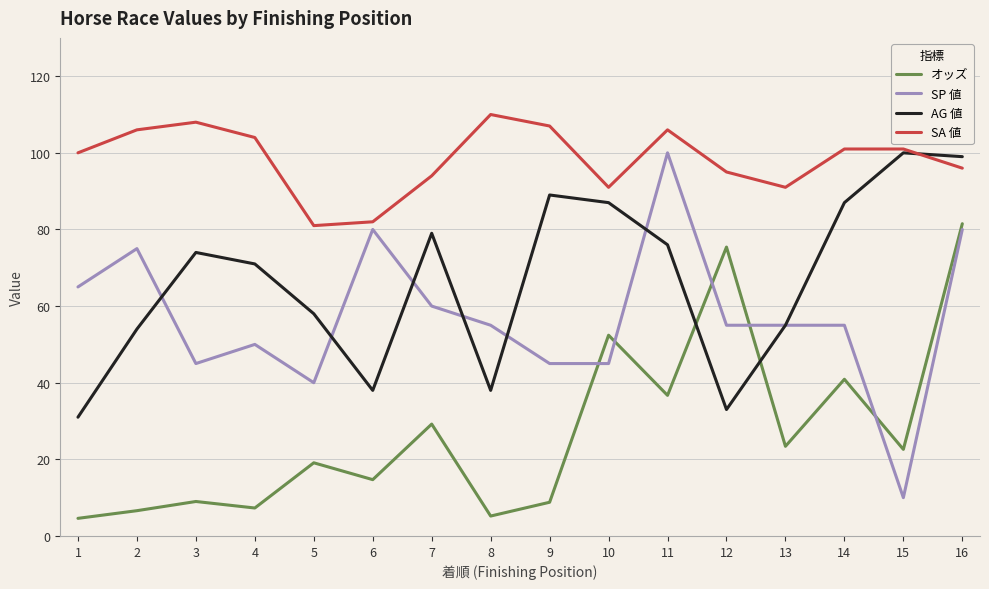

Is the value of SP 値 at 12 greater than the value of オッズ at 11?

Yes